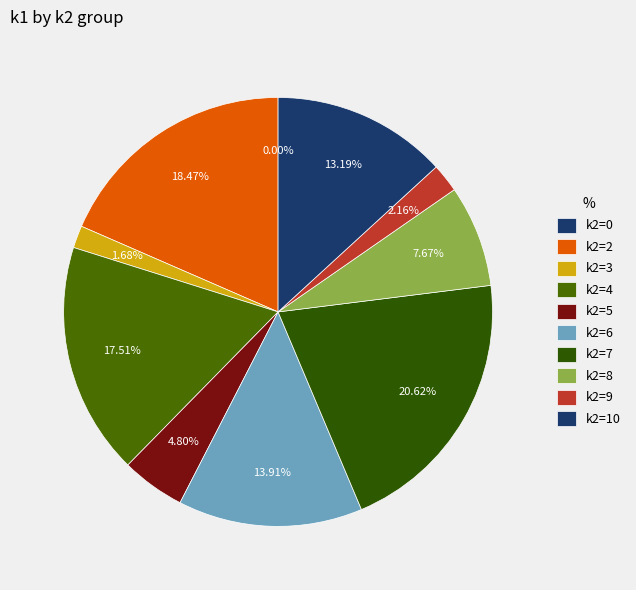

Do i4 and i17 together represent more than half of the pie?

No